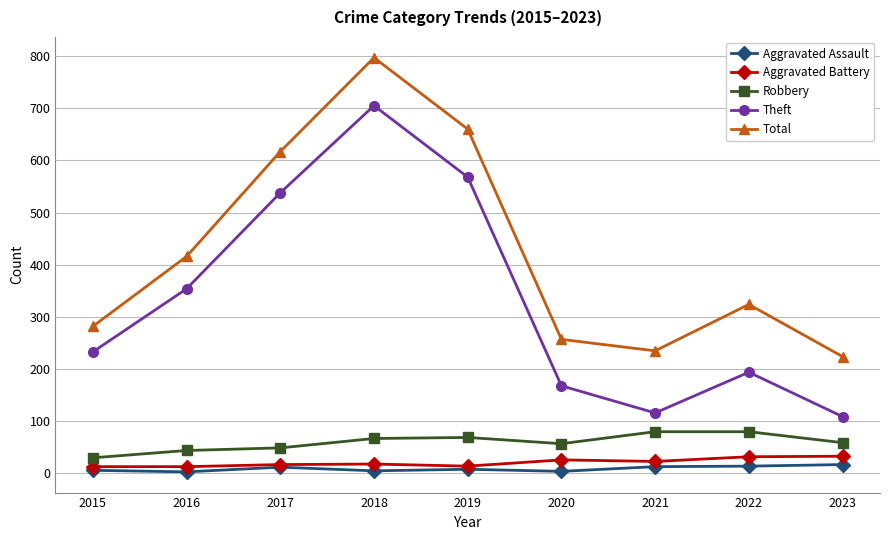

What is the highest value of the Aggravated Battery series?

33